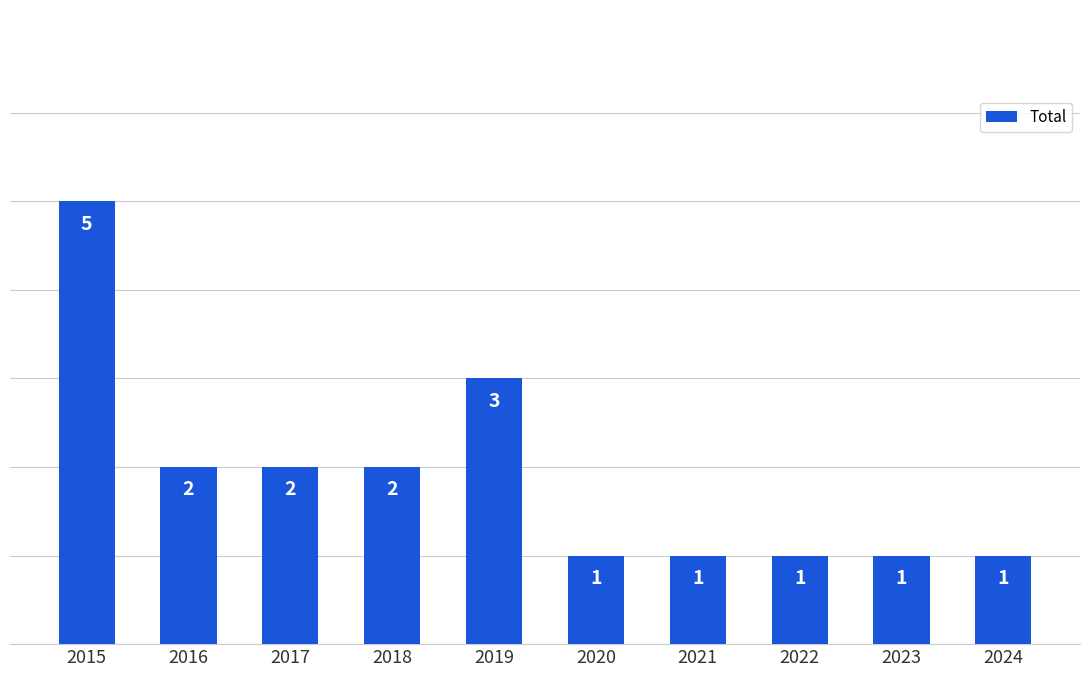

What is the value of the 6th bar from the left?

1